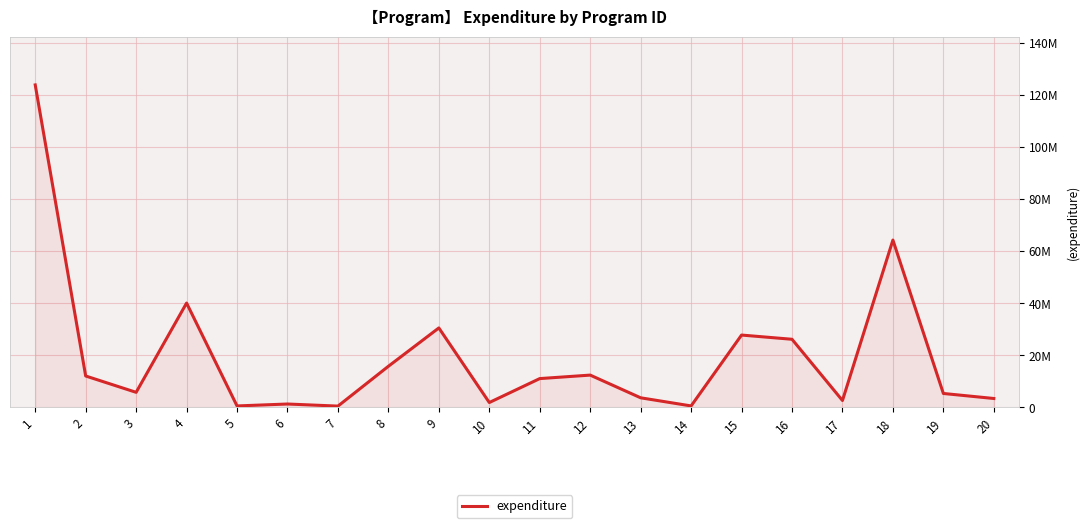

Does the chart display data point markers on the line(s)?

No